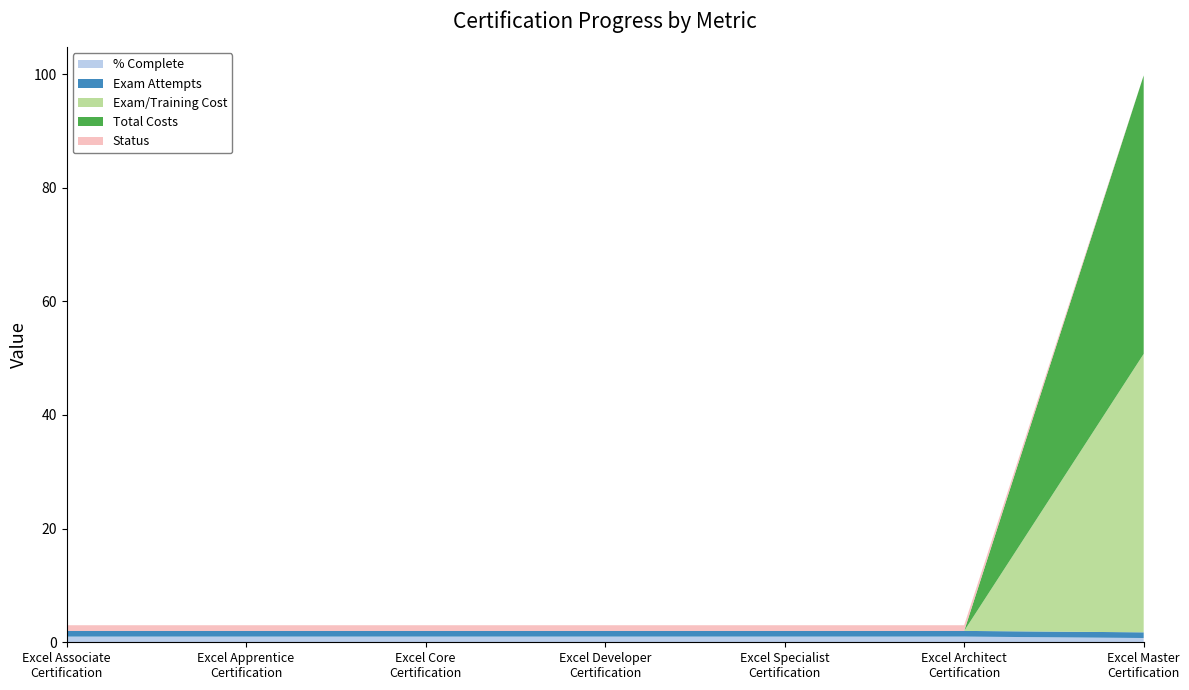

Reading right to left, transcribe all the data shown in this chart.

% Complete: Excel Master
Certification=0.8	Excel Architect
Certification=1.0	Excel Specialist
Certification=1.0	Excel Developer
Certification=1.0	Excel Core
Certification=1.0	Excel Apprentice
Certification=1.0	Excel Associate
Certification=1.0
Exam Attempts: Excel Master
Certification=1.0	Excel Architect
Certification=1.0	Excel Specialist
Certification=1.0	Excel Developer
Certification=1.0	Excel Core
Certification=1.0	Excel Apprentice
Certification=1.0	Excel Associate
Certification=1.0
Exam/Training Cost: Excel Master
Certification=49.0	Excel Architect
Certification=0.0	Excel Specialist
Certification=0.0	Excel Developer
Certification=0.0	Excel Core
Certification=0.0	Excel Apprentice
Certification=0.0	Excel Associate
Certification=0.0
Total Costs: Excel Master
Certification=49.0	Excel Architect
Certification=0.0	Excel Specialist
Certification=0.0	Excel Developer
Certification=0.0	Excel Core
Certification=0.0	Excel Apprentice
Certification=0.0	Excel Associate
Certification=0.0
Status: Excel Master
Certification=0.0	Excel Architect
Certification=1.0	Excel Specialist
Certification=1.0	Excel Developer
Certification=1.0	Excel Core
Certification=1.0	Excel Apprentice
Certification=1.0	Excel Associate
Certification=1.0